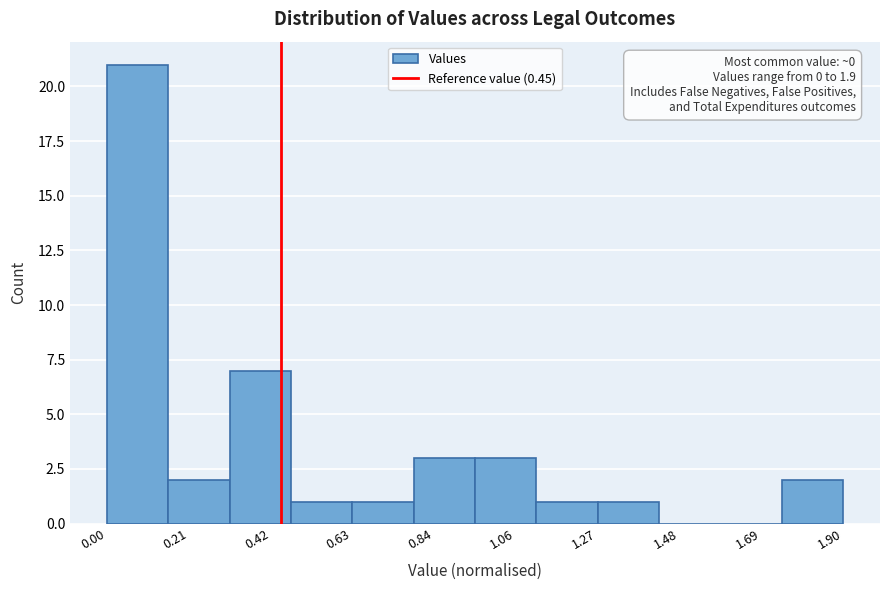

Read against the x-axis, roughly where is the centre of the tallest bar?

0.10